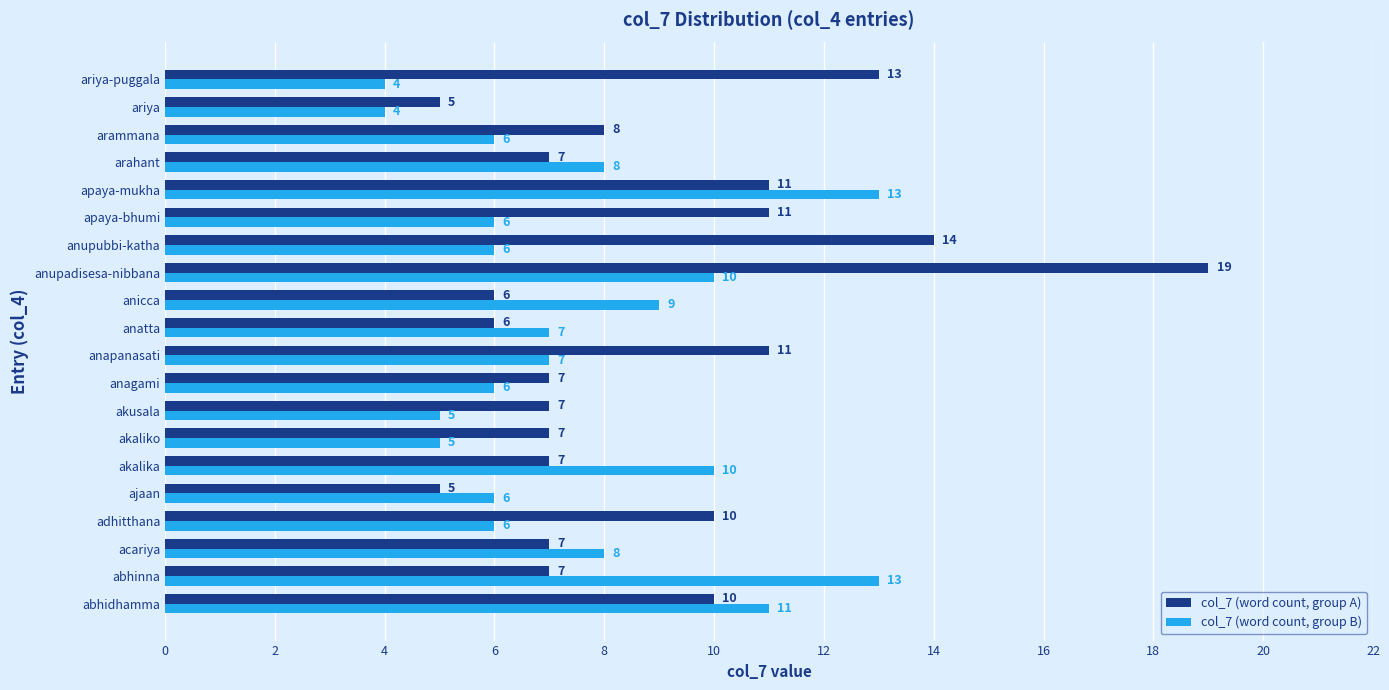

What is the difference between the second highest and second lowest values in the col_7 (word count, group A) series?

9